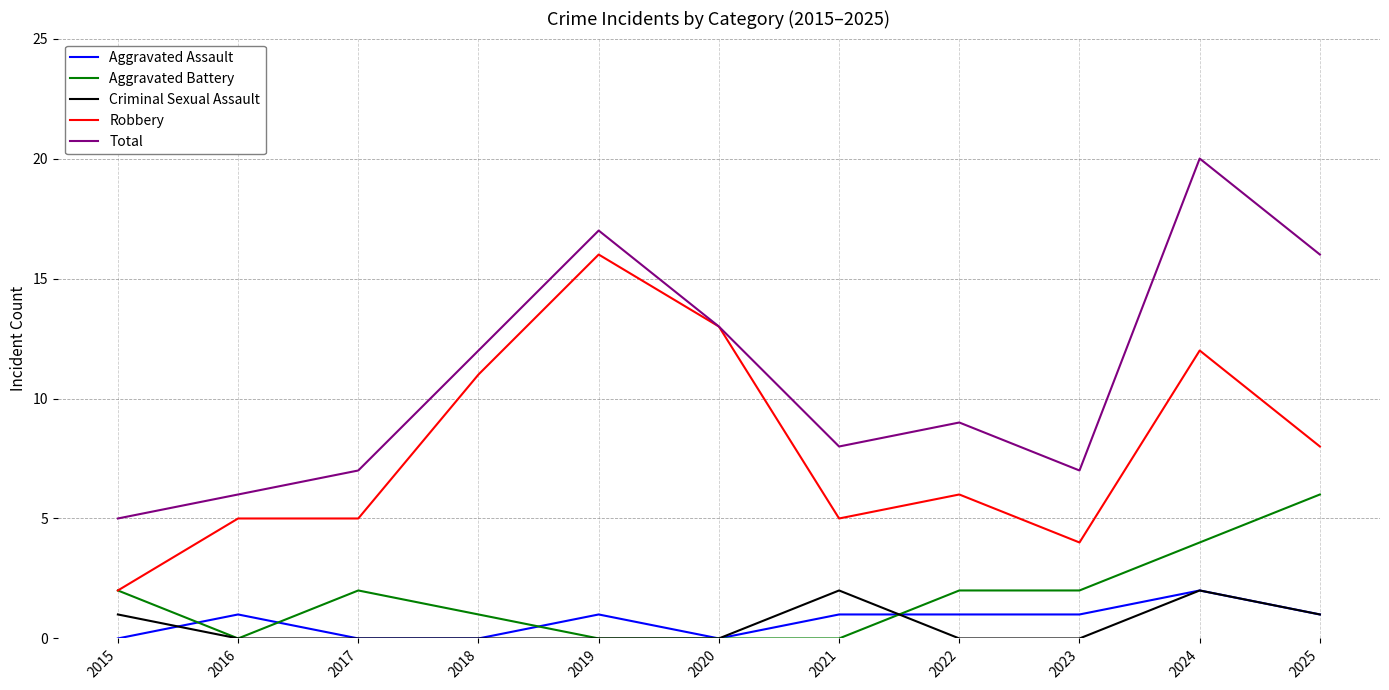

Is it true that Aggravated Battery equals -3 at 2020?

False